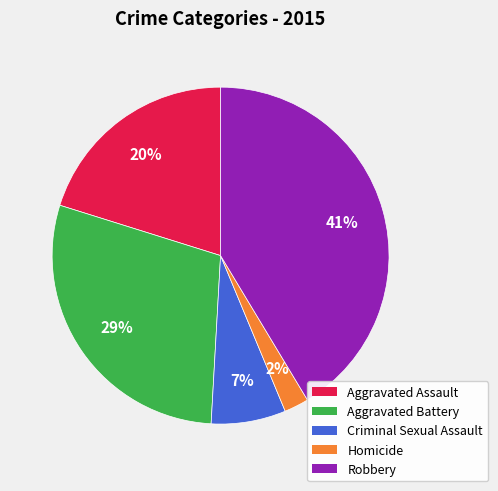

To the nearest percent, what is the difference between the largest and smallest slice percentages?

39%